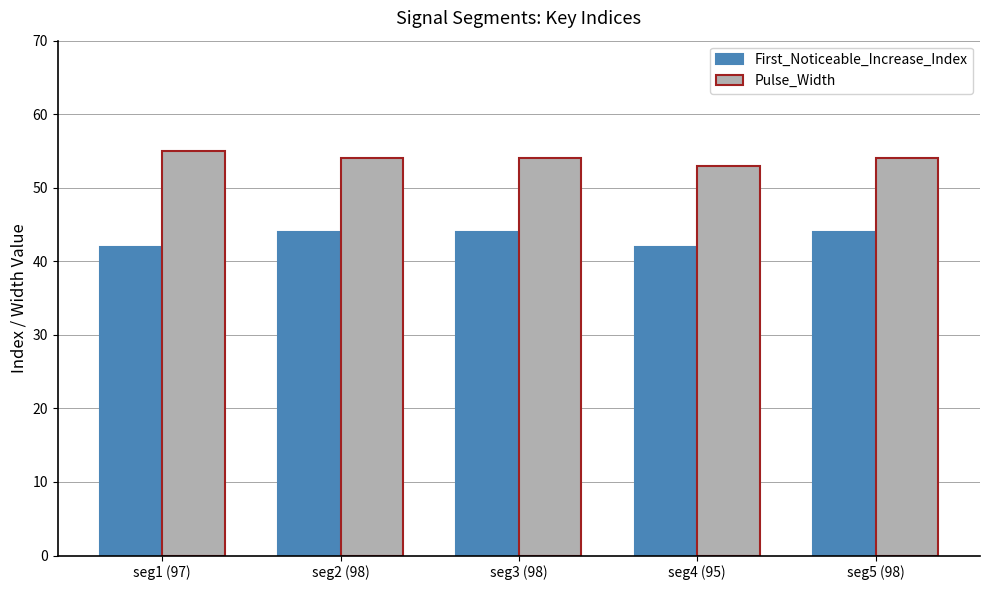

What is the average value of the Pulse_Width series?

54